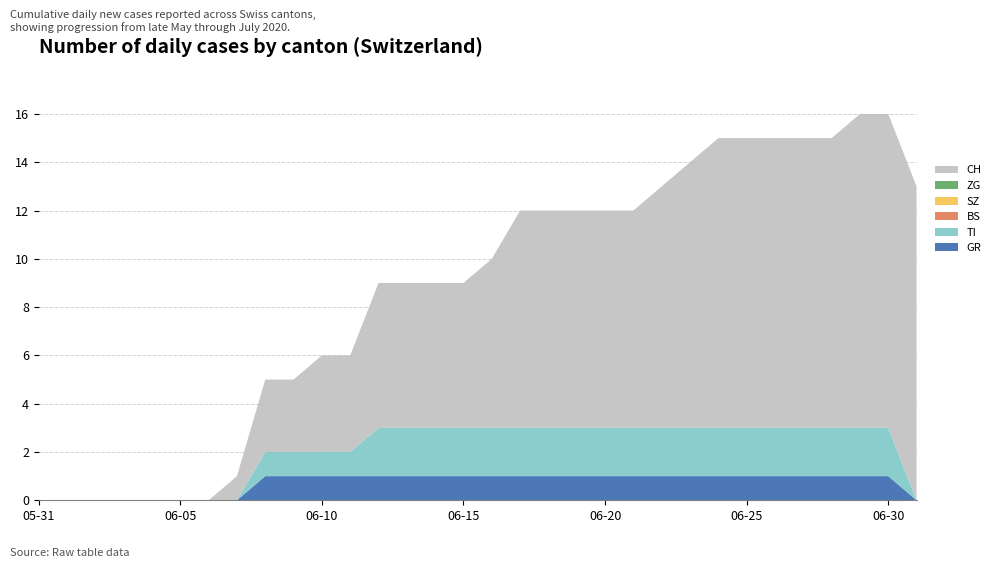

Reading left to right, extract all data points from this chart.

GR: 0	0	0	0	0	0	0	0	1	1	1	1	1	1	1	1	1	1	1	1	1	1	1	1	1	1	1	1	1	1	1	0
TI: 0	0	0	0	0	0	0	0	1	1	1	1	2	2	2	2	2	2	2	2	2	2	2	2	2	2	2	2	2	2	2	0
BS: 0	0	0	0	0	0	0	0	0	0	0	0	0	0	0	0	0	0	0	0	0	0	0	0	0	0	0	0	0	0	0	0
SZ: 0	0	0	0	0	0	0	0	0	0	0	0	0	0	0	0	0	0	0	0	0	0	0	0	0	0	0	0	0	0	0	0
ZG: 0	0	0	0	0	0	0	0	0	0	0	0	0	0	0	0	0	0	0	0	0	0	0	0	0	0	0	0	0	0	0	0
CH: 0	0	0	0	0	0	0	1	3	3	4	4	6	6	6	6	7	9	9	9	9	9	10	11	12	12	12	12	12	13	13	13